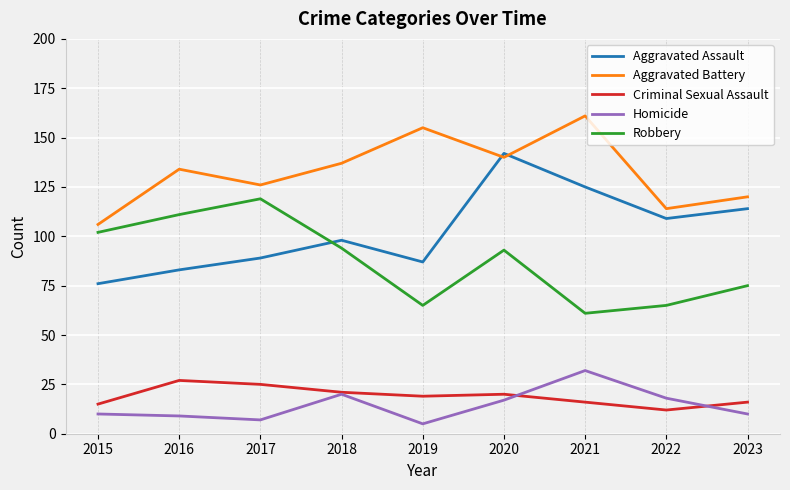

What are all the series names shown in the legend?

Aggravated Assault, Aggravated Battery, Criminal Sexual Assault, Homicide, Robbery